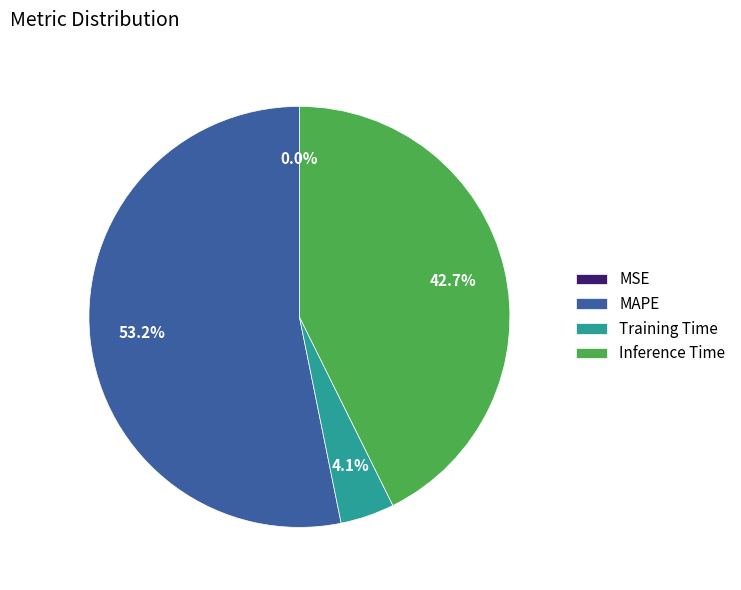

The Training Time slice represents 4% of the pie. True or false?

True